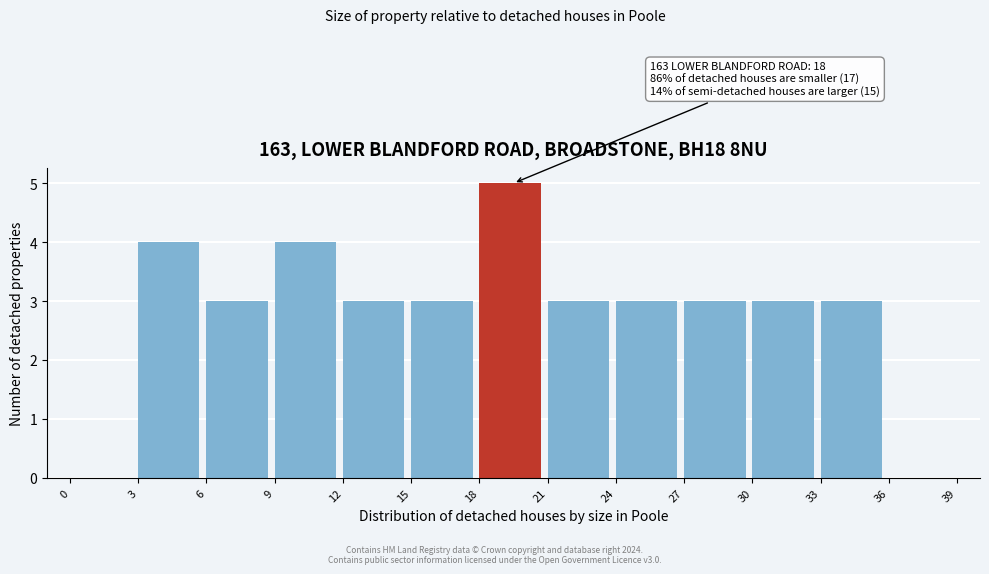

Over which range of the x-axis is the bar tallest?

18 to 21